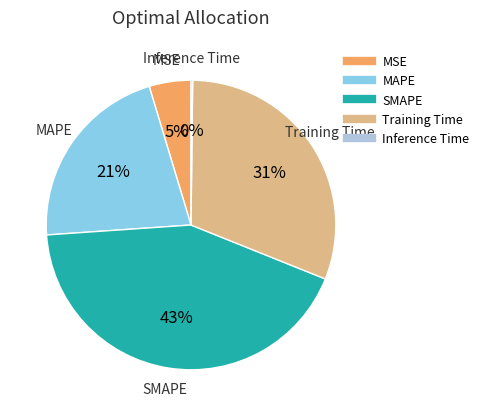

Which slice is the largest?

SMAPE